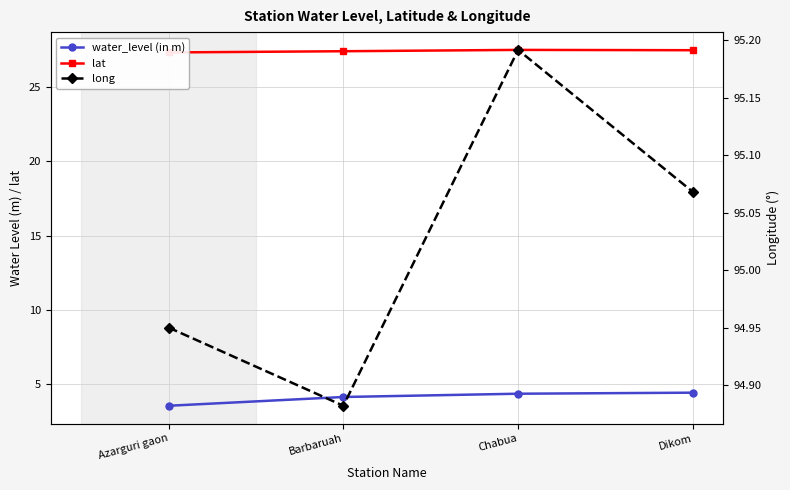

True or false: water_level (in m) and long cross at least once.

False